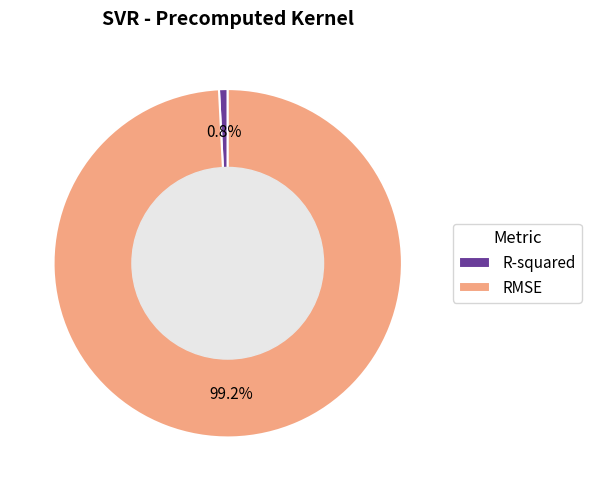

True or false: R-squared accounts for 11% of the total.

False